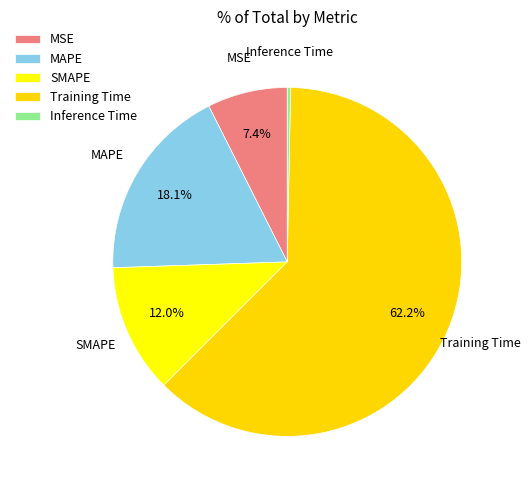

Which has a higher value, SMAPE or MAPE?

MAPE